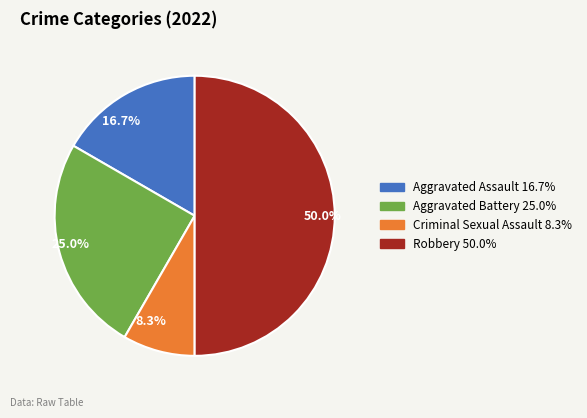

Is the sum of 8.3% and 16.7% greater than half?

No